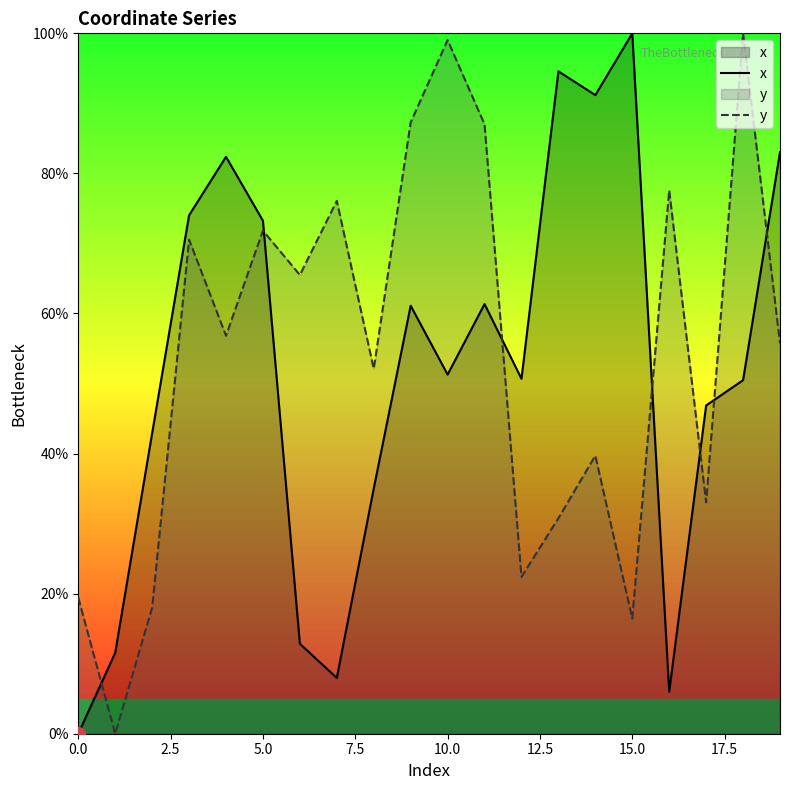

What are all the series names shown in the legend?

x, y